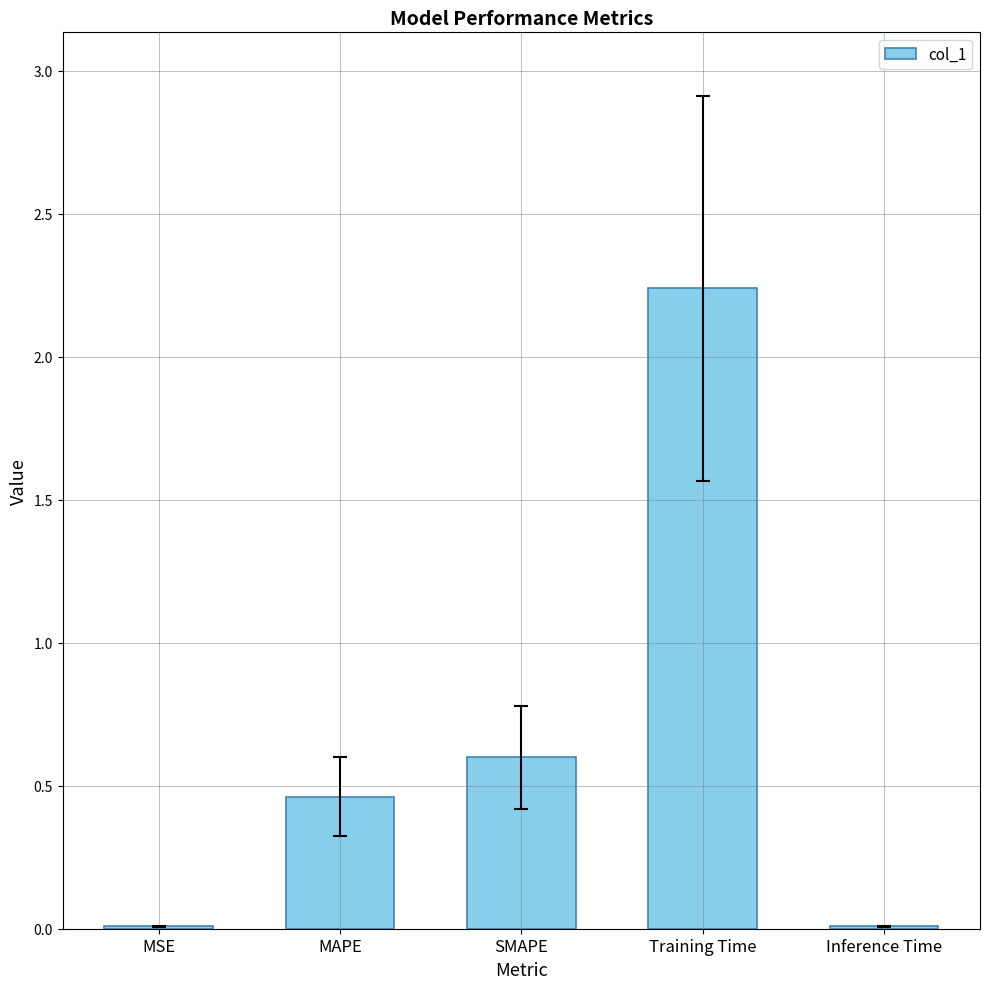

At which category does the chart reach its peak across all series?

Training Time